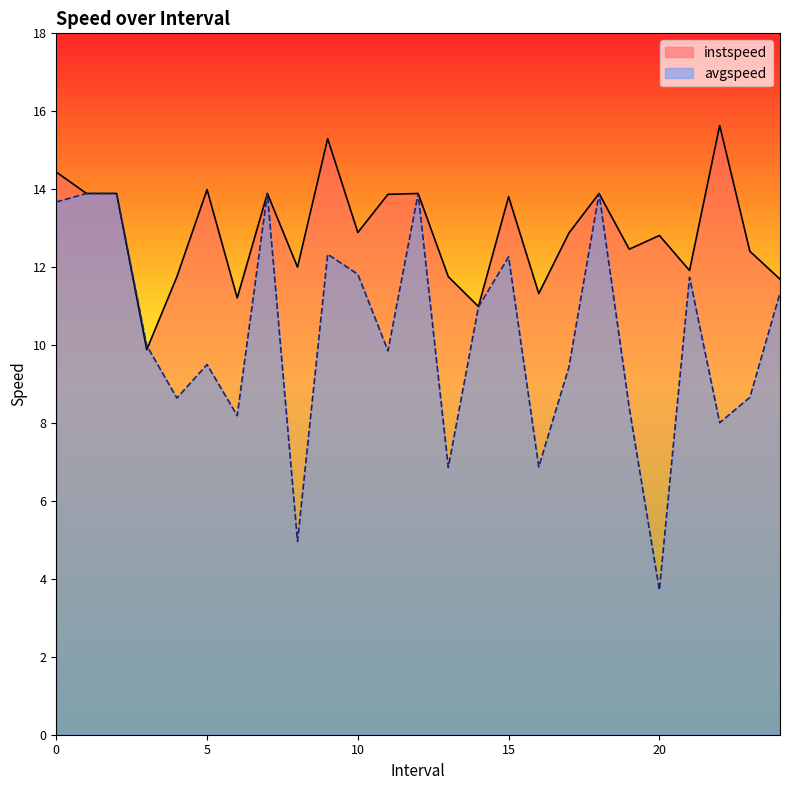

In instspeed, how many points are lower than both neighbors (excluding endpoints)?

8